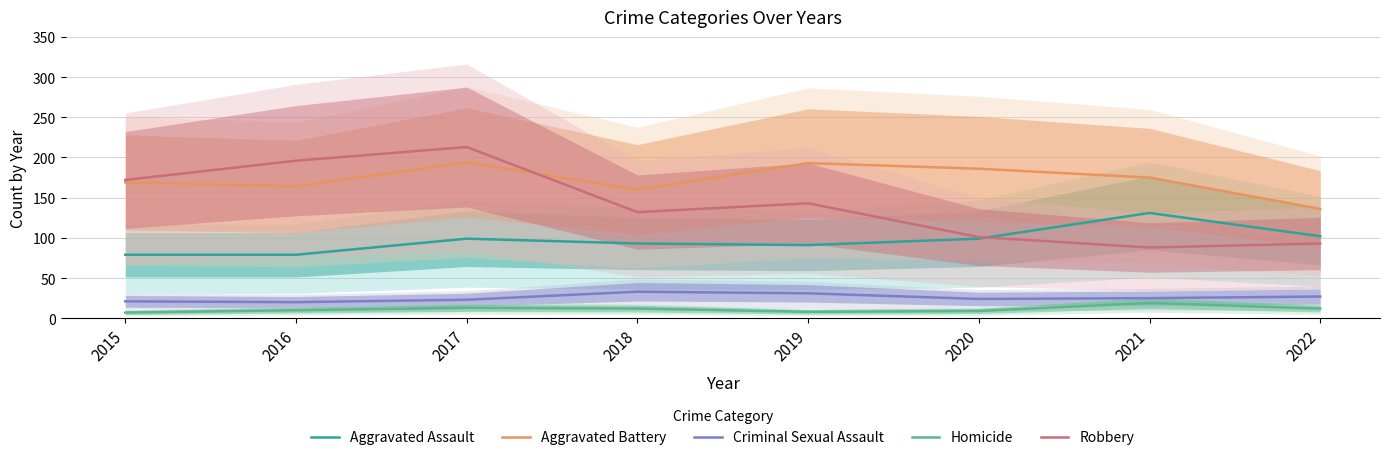

The Aggravated Battery series shows 169 at 2015. True or false?

True